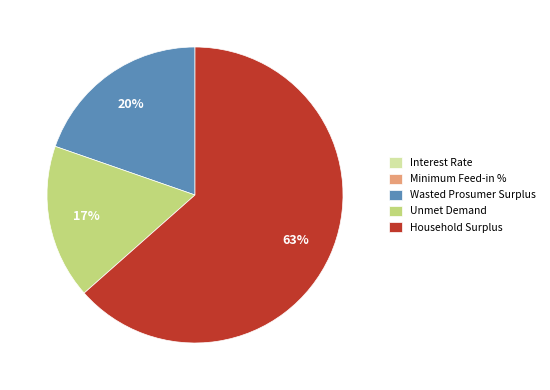

To the nearest percent, what is the difference between the Wasted Prosumer Surplus and Unmet Demand slice percentages?

3%